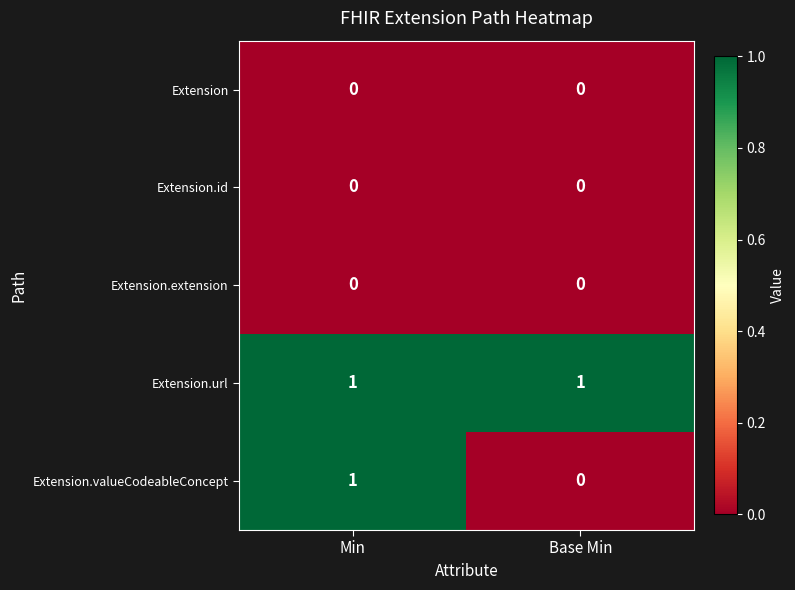

Reading left to right, transcribe all the data shown in this chart.

Extension: Min=0	Base Min=0
Extension.id: Min=0	Base Min=0
Extension.extension: Min=0	Base Min=0
Extension.url: Min=1	Base Min=1
Extension.valueCodeableConcept: Min=1	Base Min=0